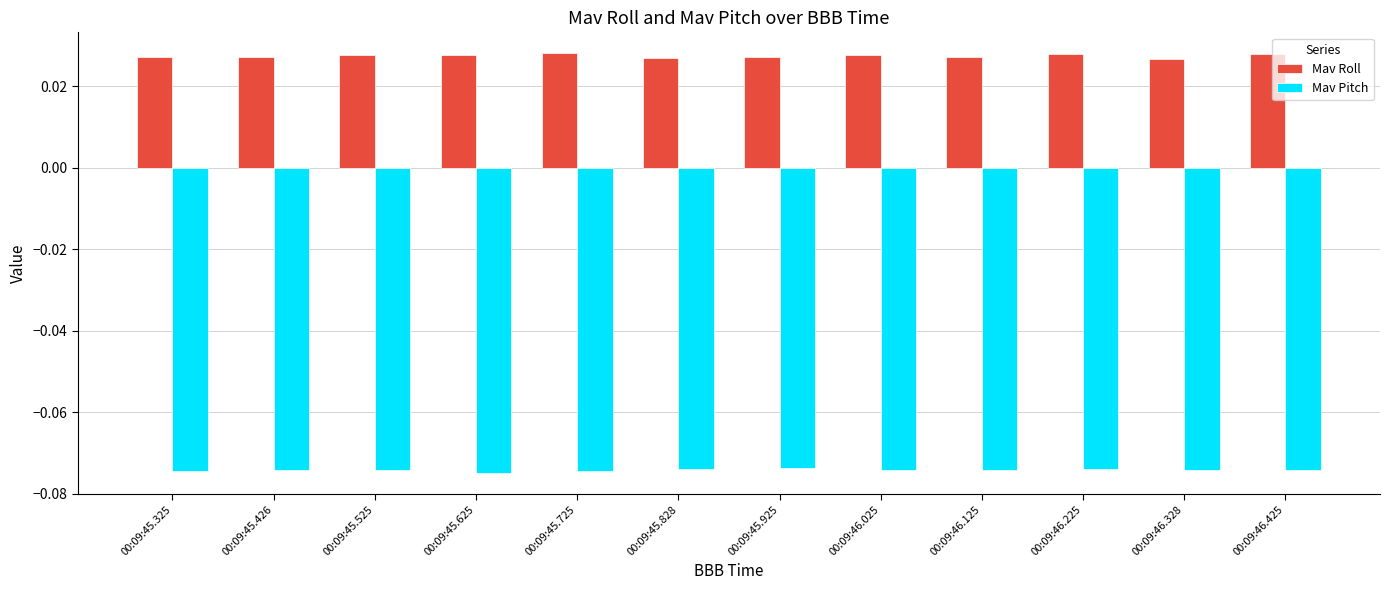

What is the sum of all Mav Pitch values?

-0.9